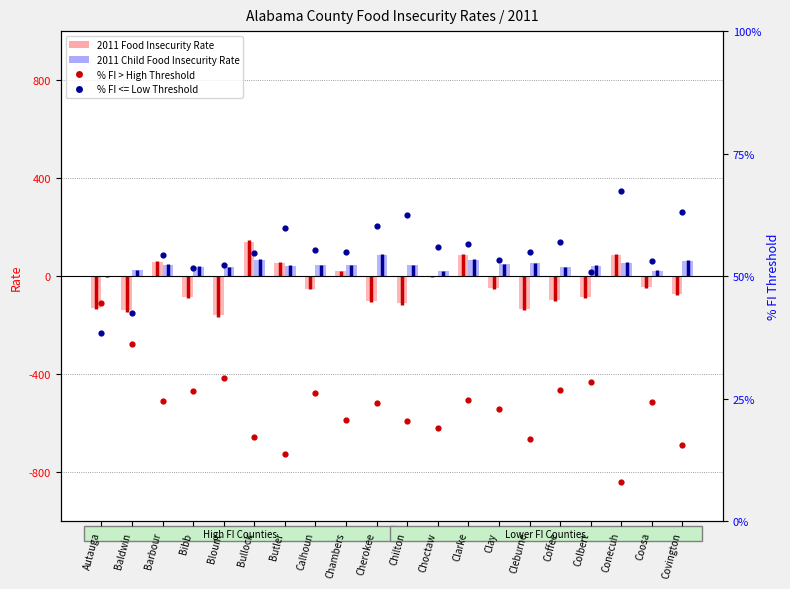

At how many categories does at least one series exceed -127?

20